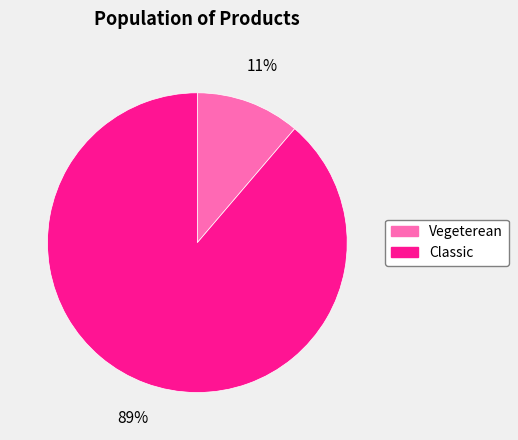

Combined, do Classic and Vegeterean account for over 50%?

Yes